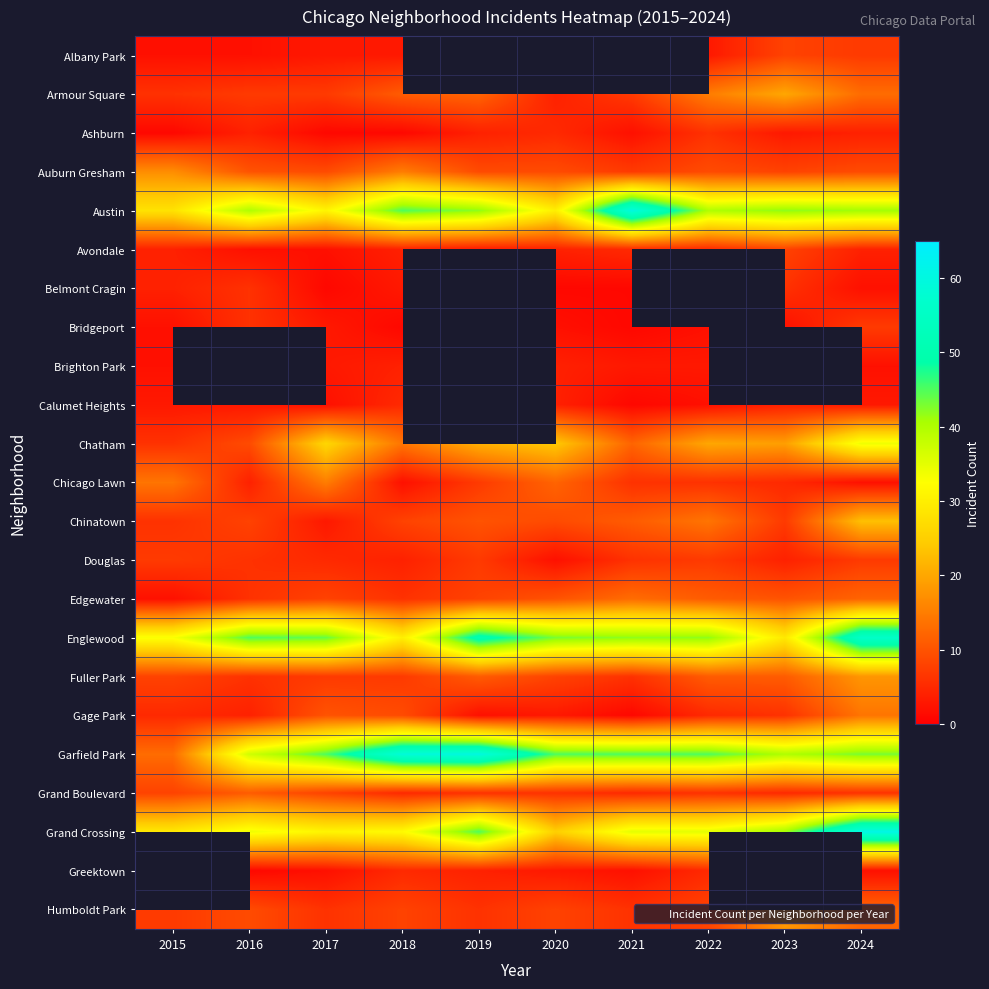

What is the smallest value displayed?

1.0